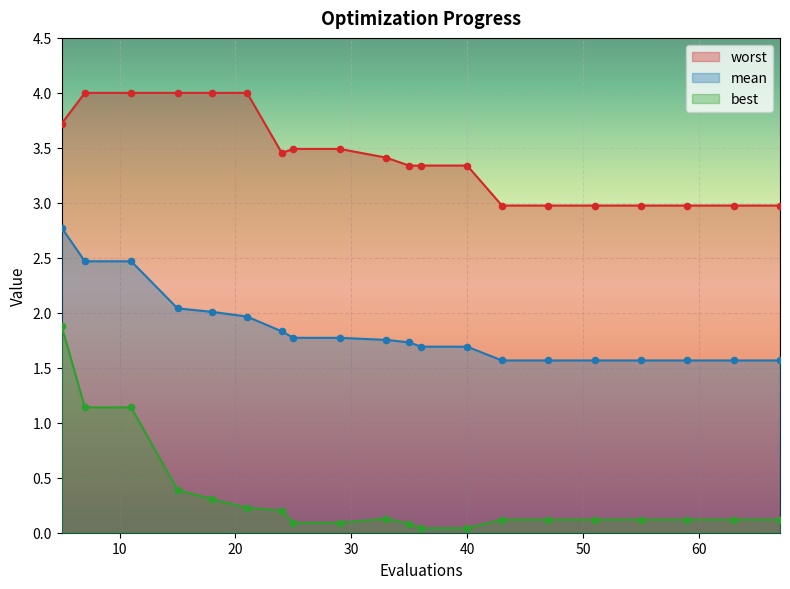

Which series reaches the minimum Y coordinate?

best